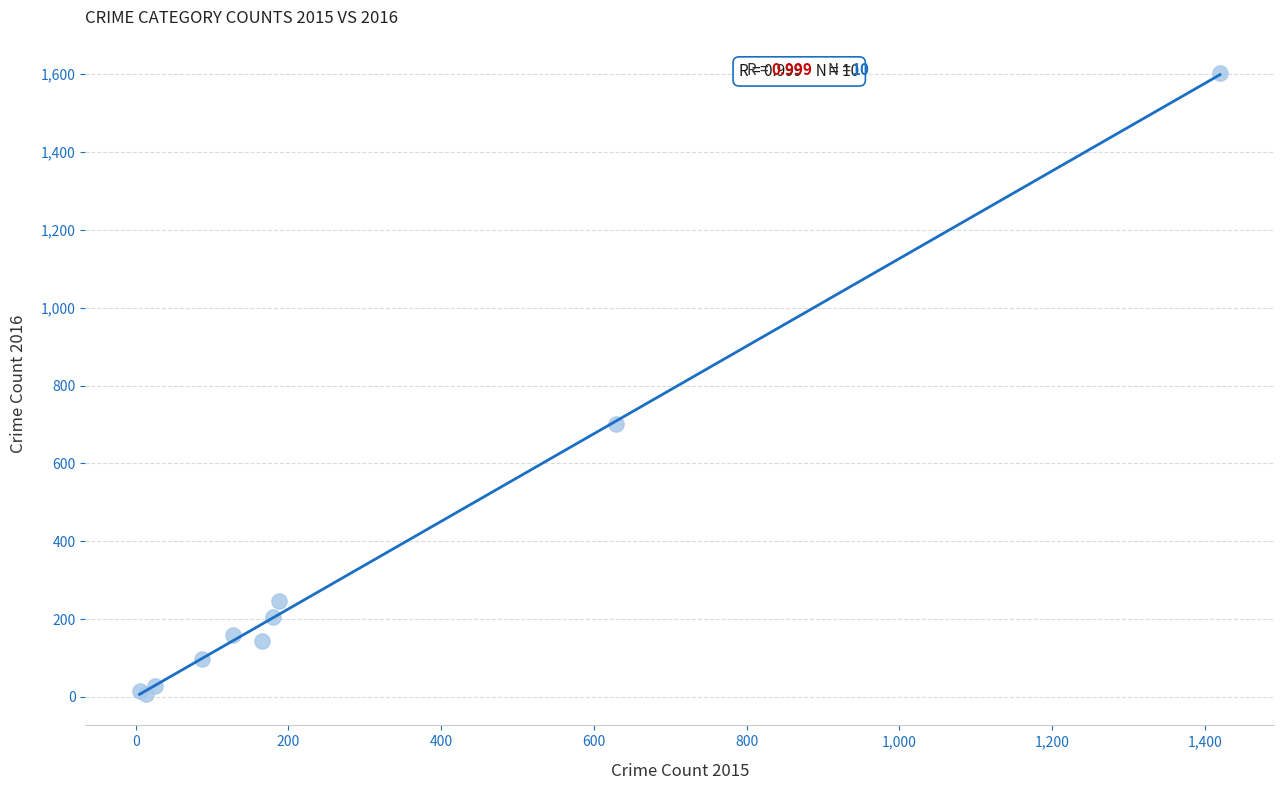

What Y value in the scatter plot is closest to 805?

700